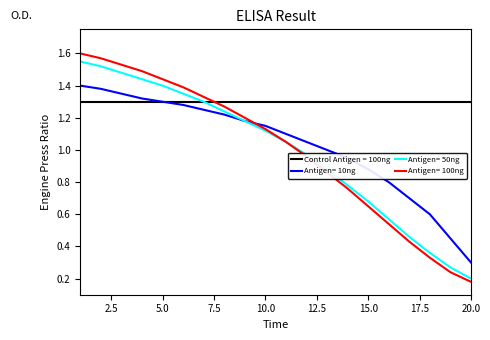

True or false: Antigen= 10ng and Antigen= 100ng cross at least once.

True